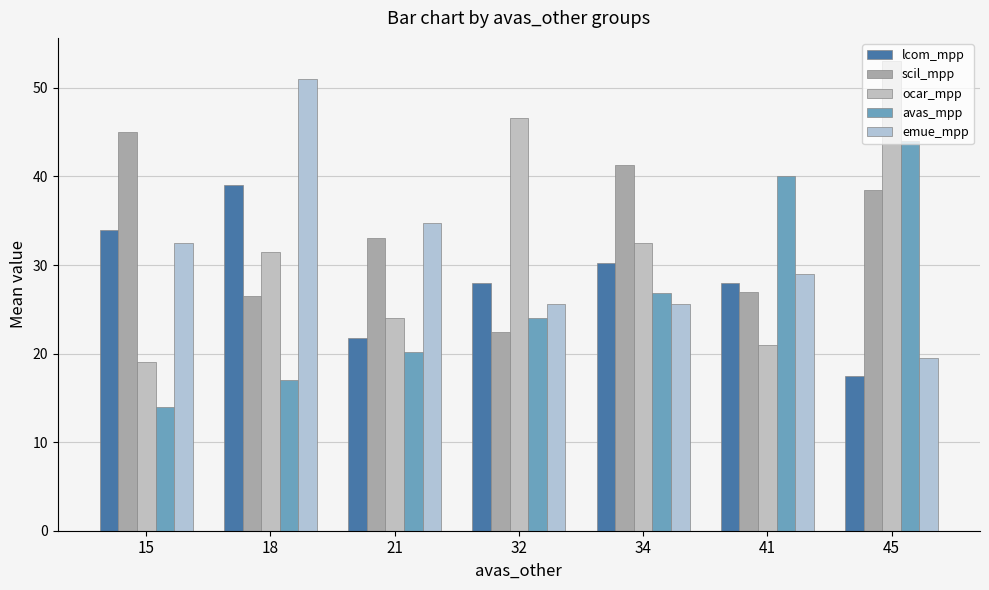

How many bars are there in each group?

5